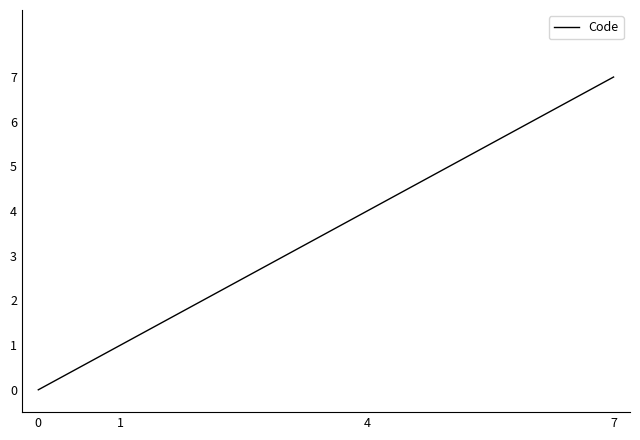

What is the difference between the second highest and minimum values?

4